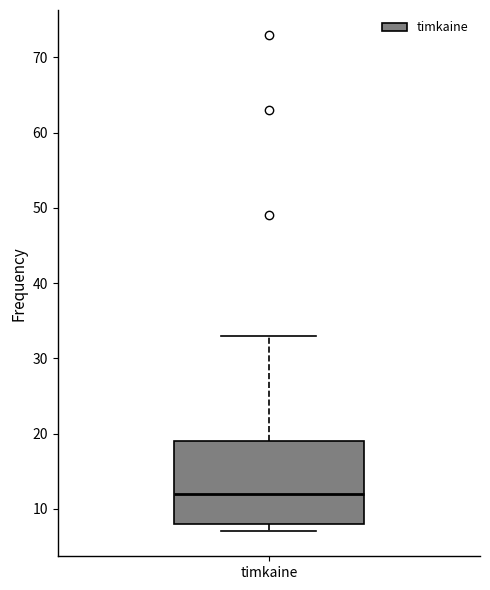

Read this box plot against the y-axis: the position of the median line, the range covered by the box, and the ends of both whiskers. The values are not printed on the chart, so give them approximately, as read against the axis.

median 12, box 8 to 19, whiskers 7 to 33